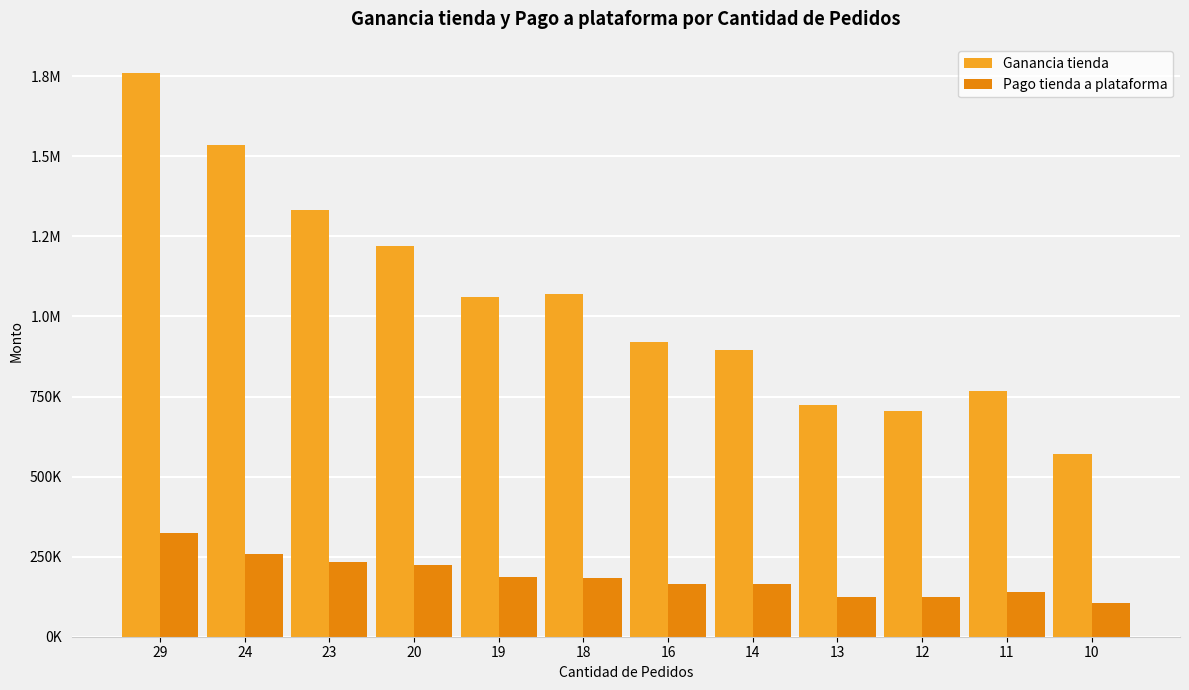

What are all the series names shown in the legend?

Ganancia tienda, Pago tienda a plataforma